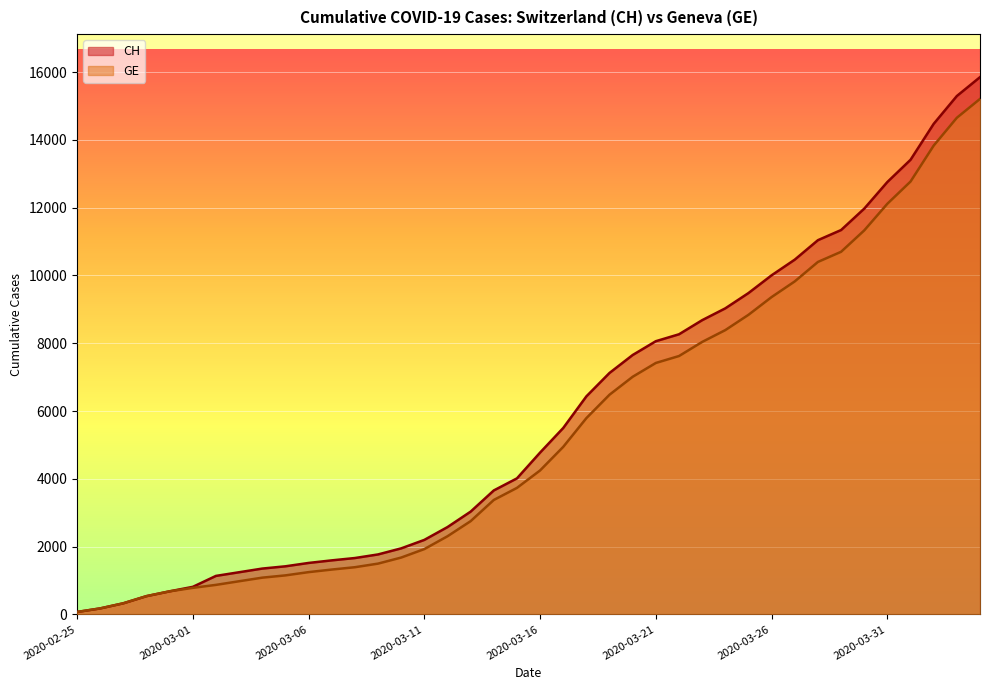

True or false: CH and GE cross at least once.

False